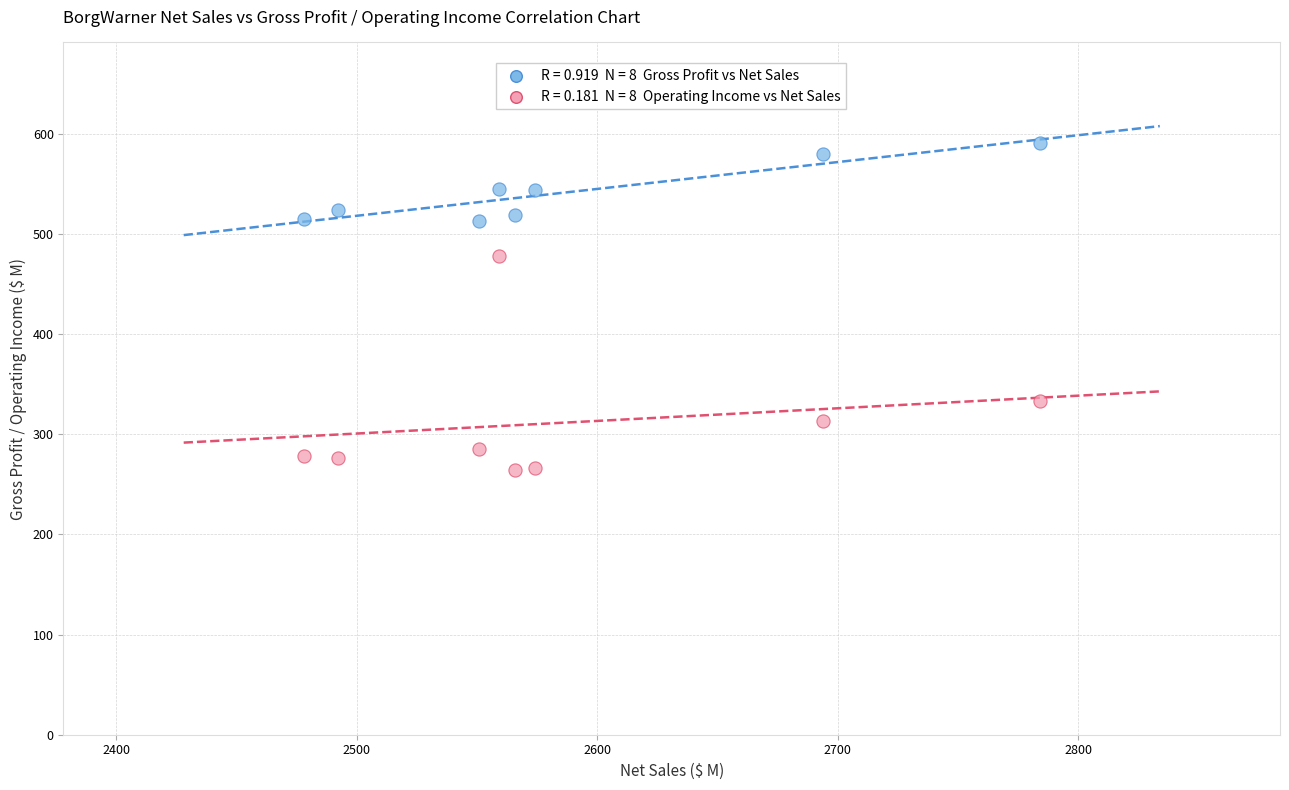

Across all data points, what is the range of X values (max minus min)?

306